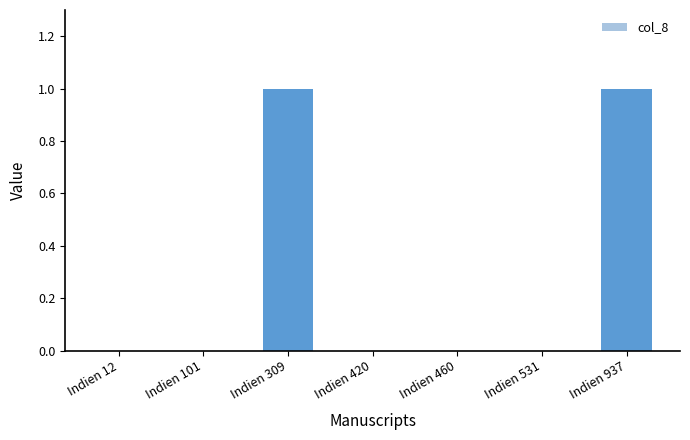

What is the sum of all values?

2